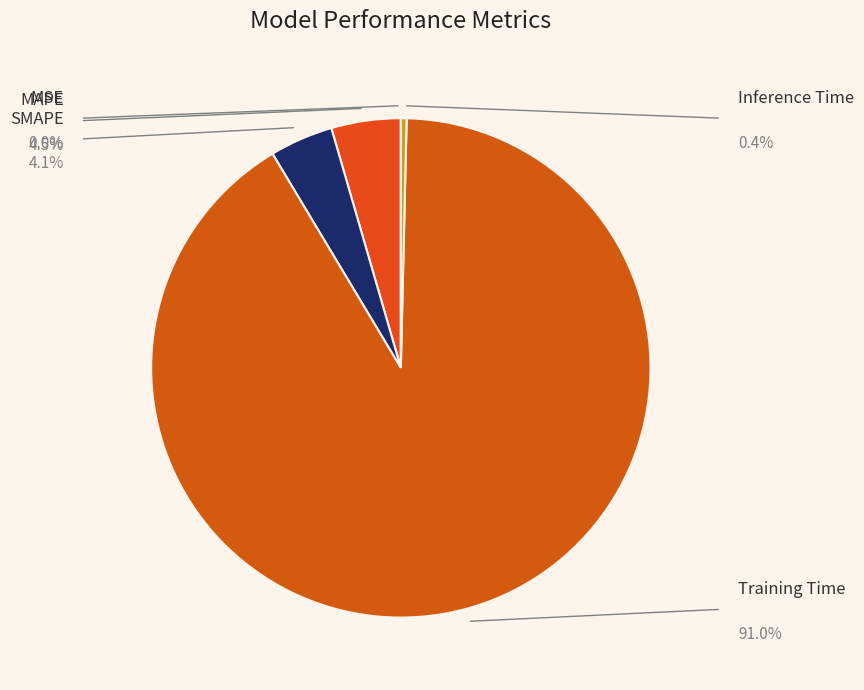

Count the number of slices in the pie.

5